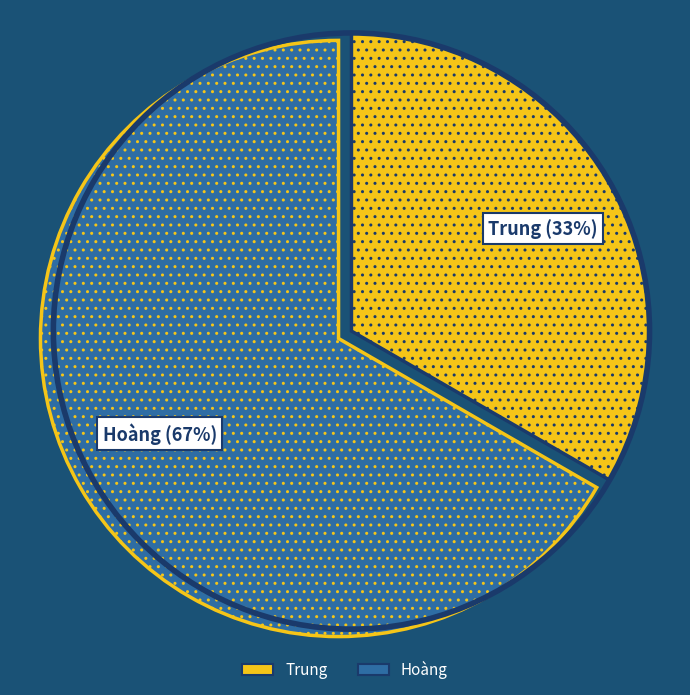

Combined, do Trung and Hoàng account for over 50%?

Yes